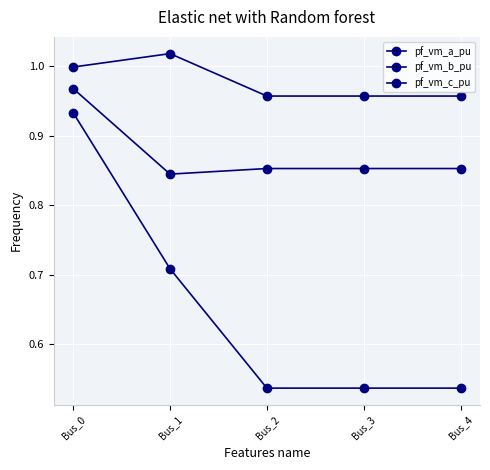

True or false: pf_vm_b_pu and pf_vm_a_pu intersect in this chart.

False